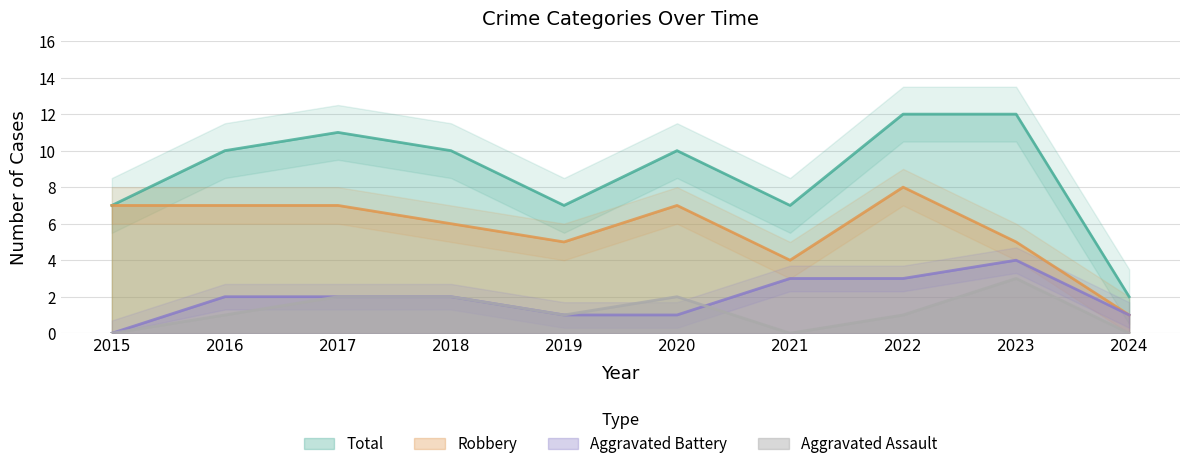

True or false: Aggravated Battery has a value of 4 at 2023.

True